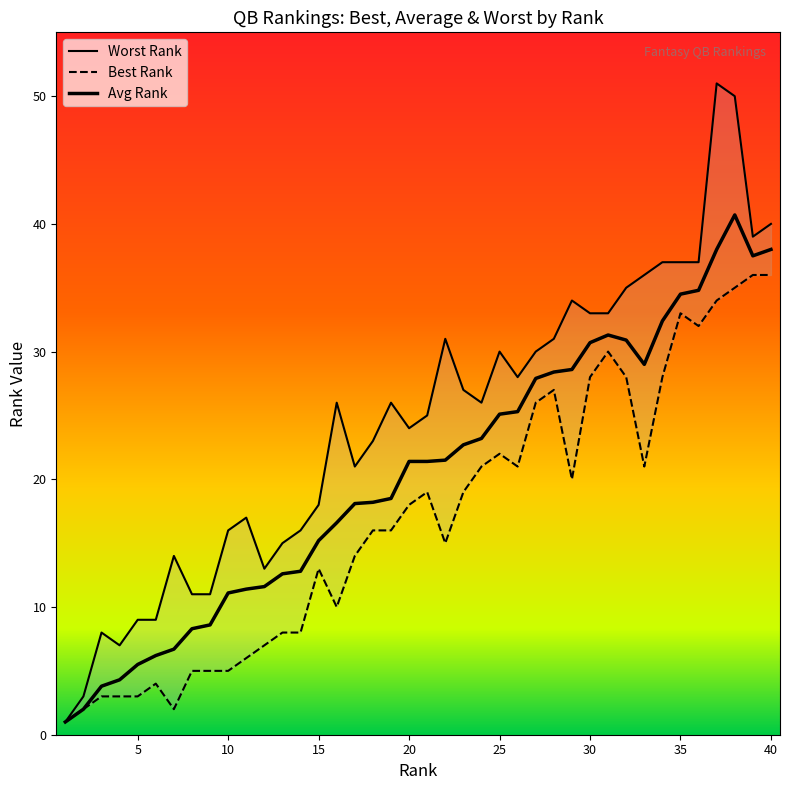

True or false: Worst Rank and Avg Rank cross at least once.

False